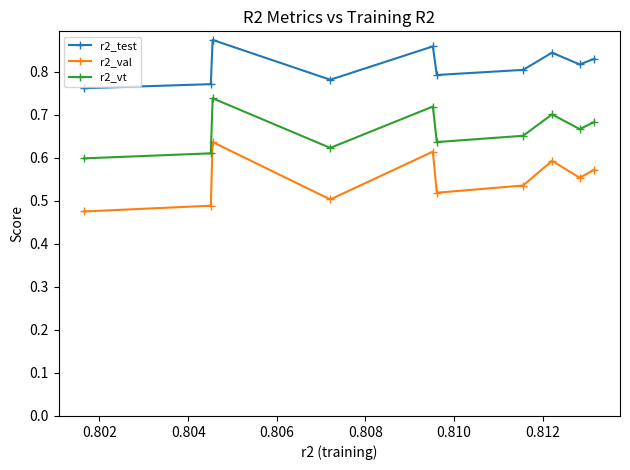

Count the r2_vt values in the range 0 to 1.

10